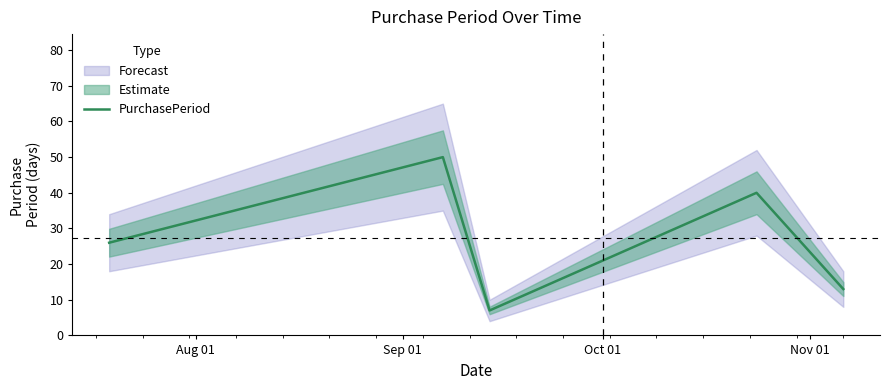

What is the sum of all values?

136